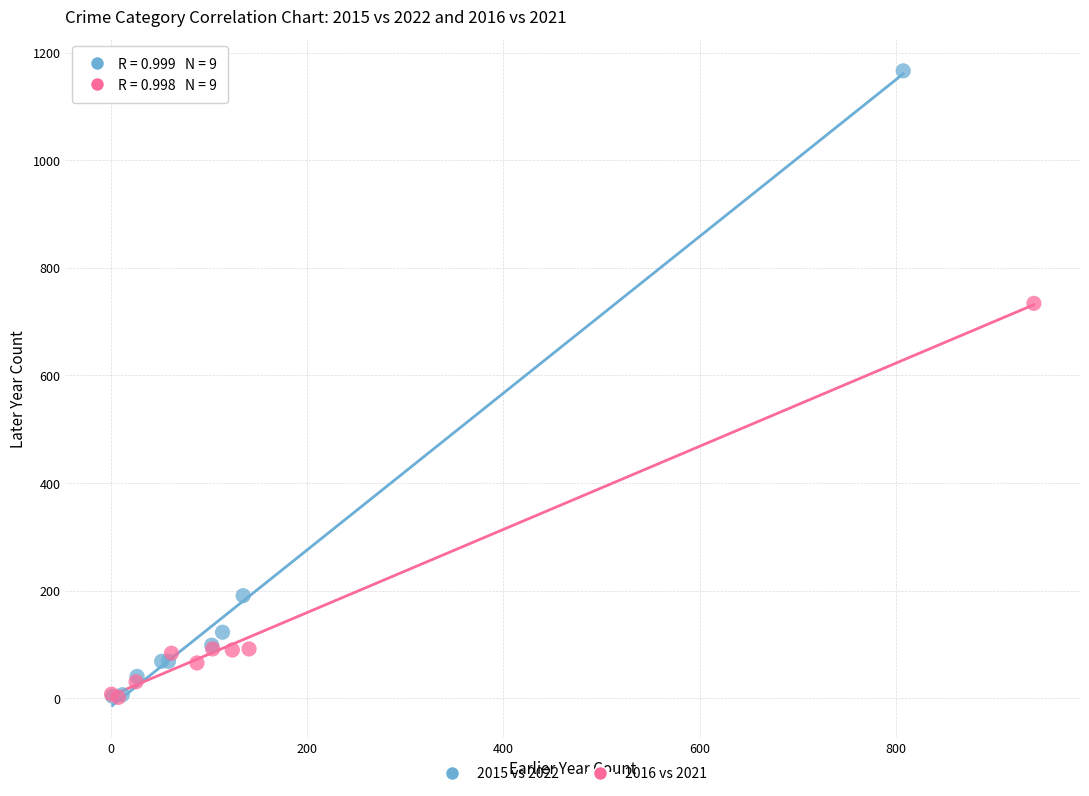

Which series reaches the maximum Y coordinate?

2015 vs 2022